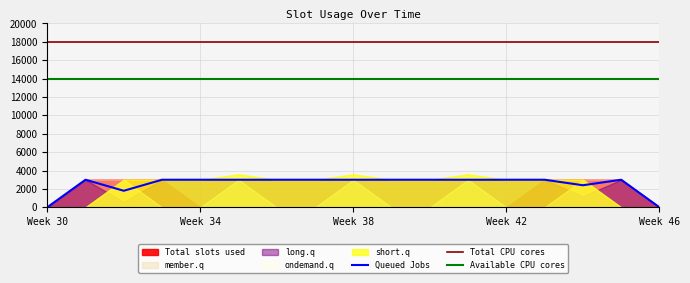

True or false: Total CPU cores and Available CPU cores intersect in this chart.

False